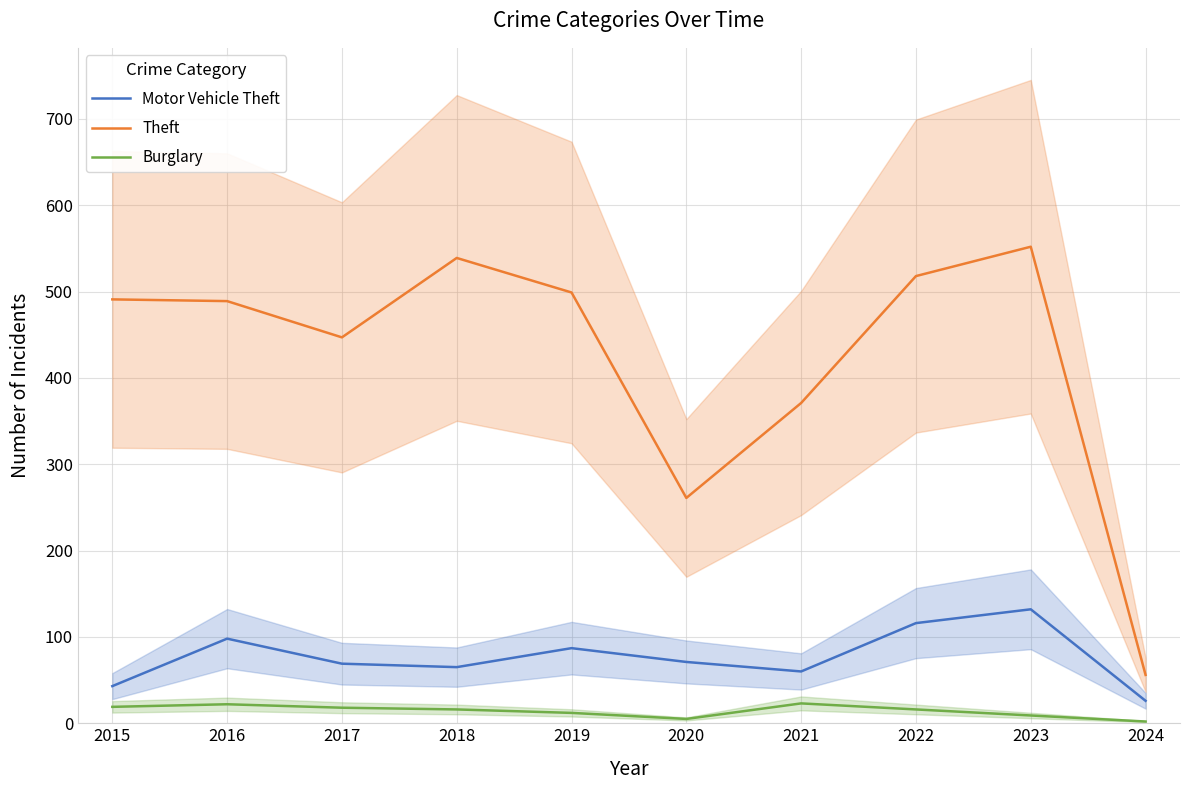

What is the minimum value for Theft?

56